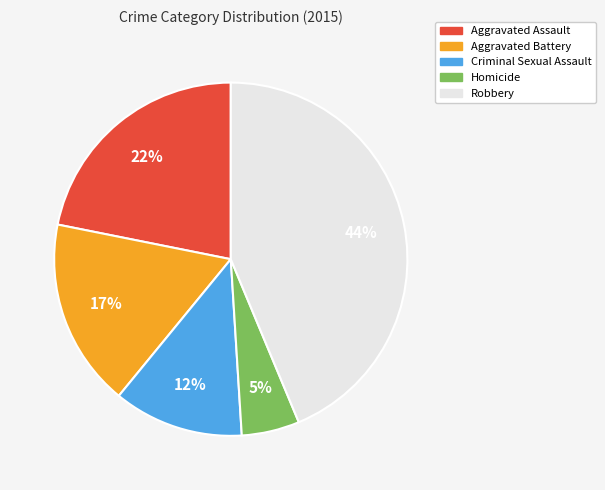

To the nearest percent, what is the combined percentage of Robbery and Homicide?

49%